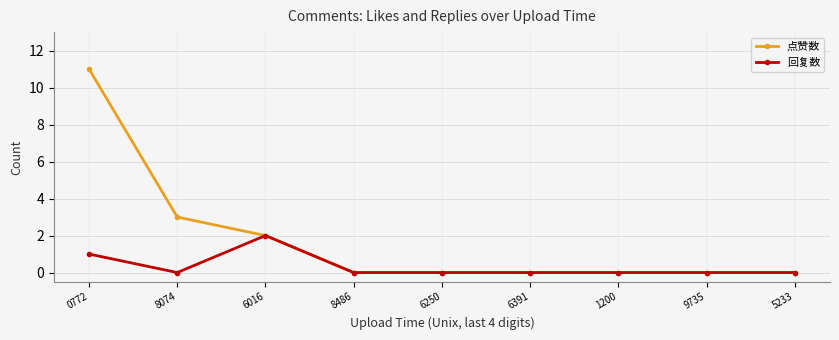

Is this an area chart (filled region under the line)?

No